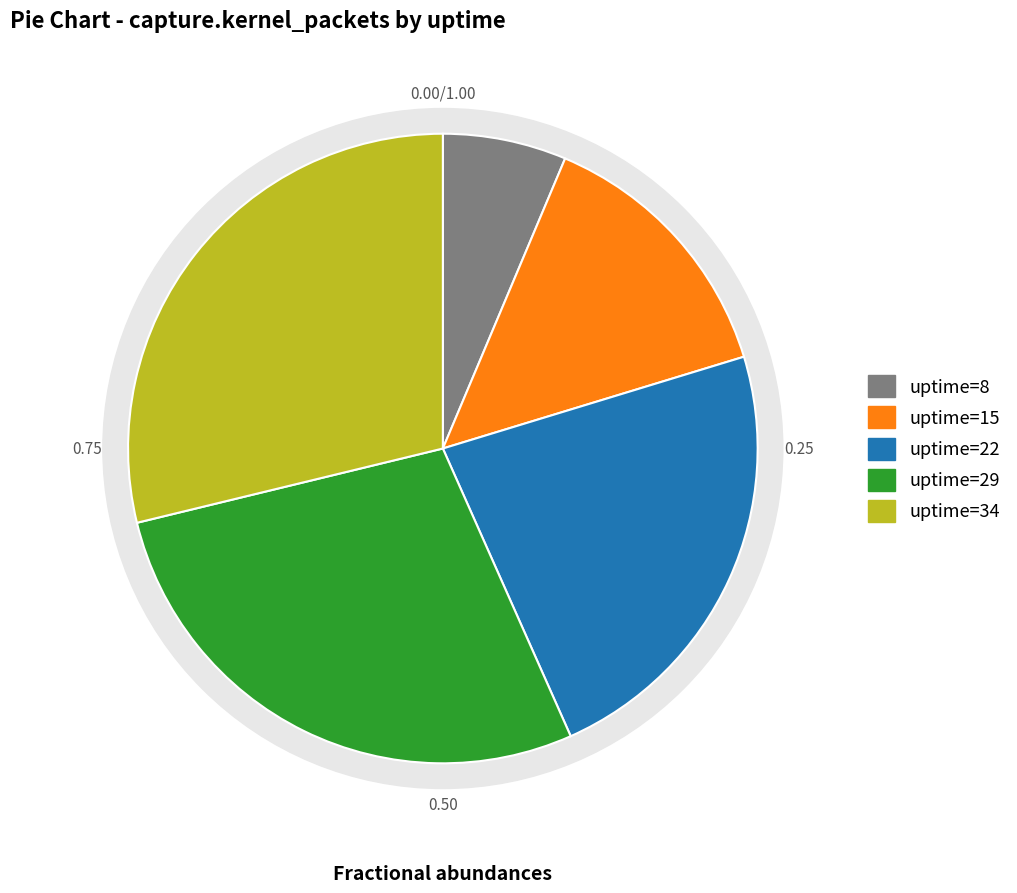

Which category has the smallest portion of the pie?

8